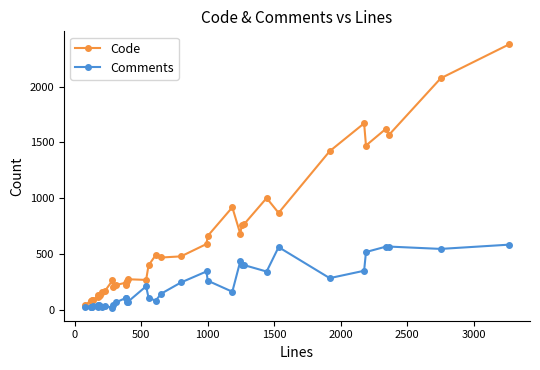

Rank the series by their maximum value, from lowest to highest.

Comments, Code